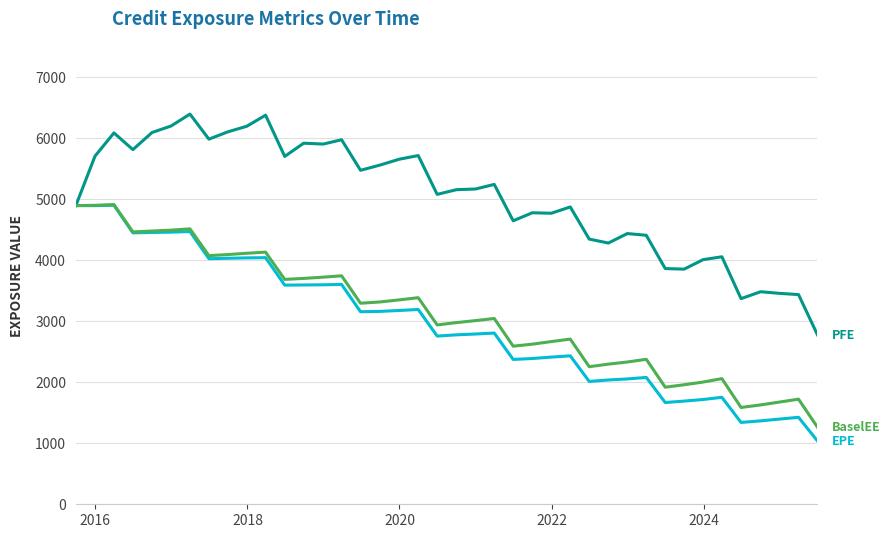

What is the greatest value displayed?

6392.8